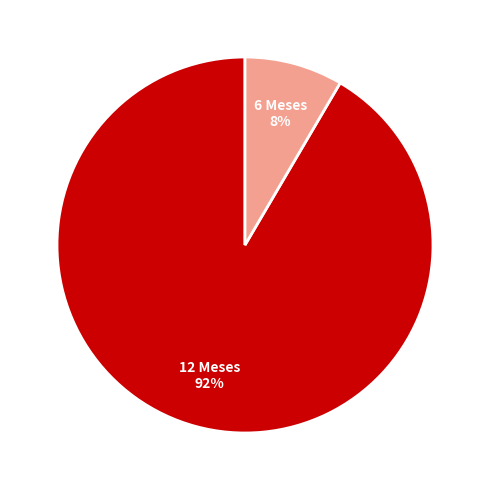

Is there any slice that represents more than half of the pie?

Yes